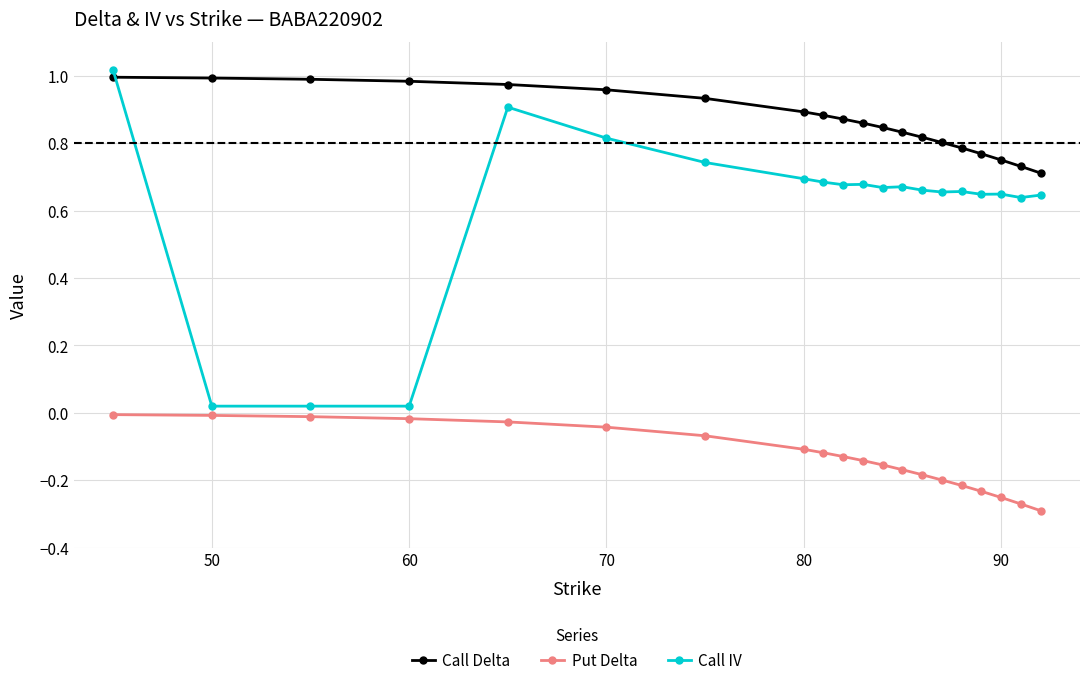

Which series has the largest range (max minus min)?

Call IV